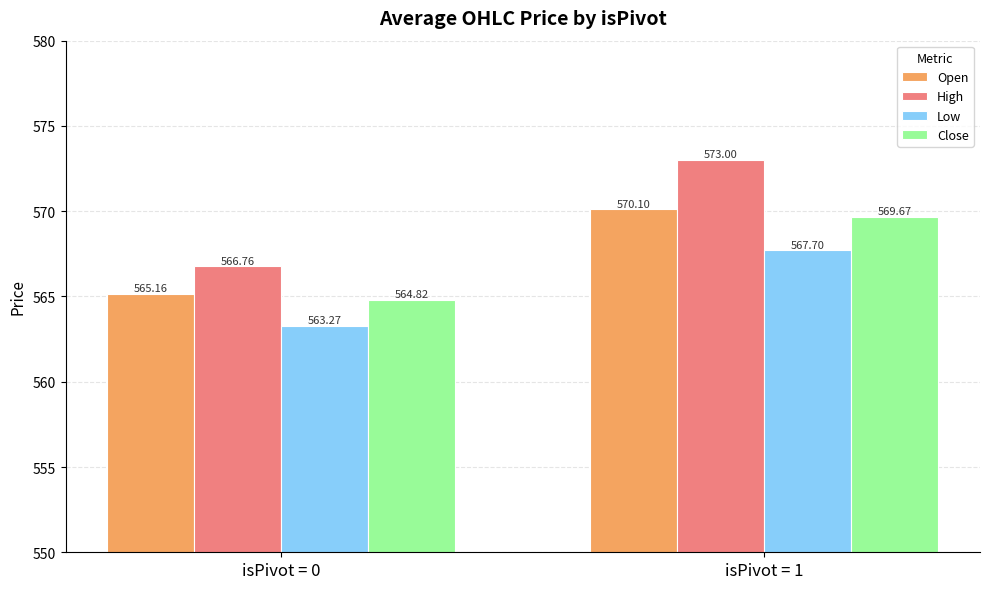

Is it true that Low equals 394.8 at isPivot = 1?

False